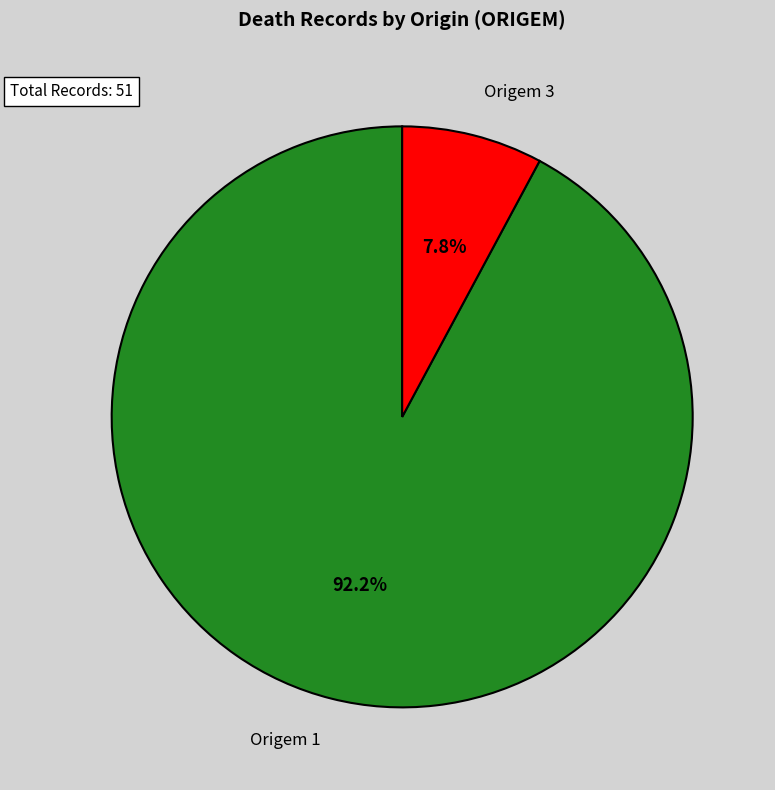

Which category accounts for the majority?

Origem 1